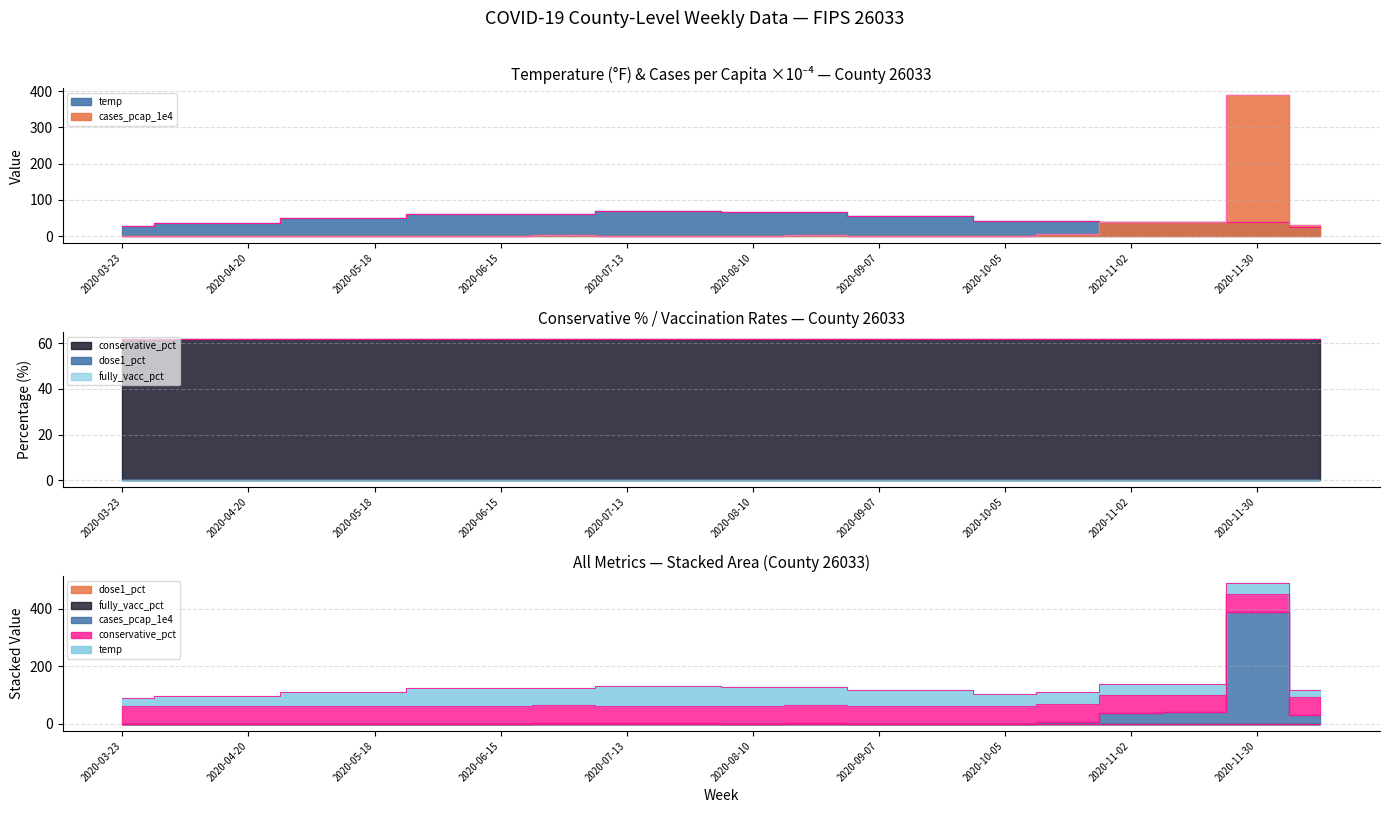

Does the chart display data point markers on the line(s)?

No